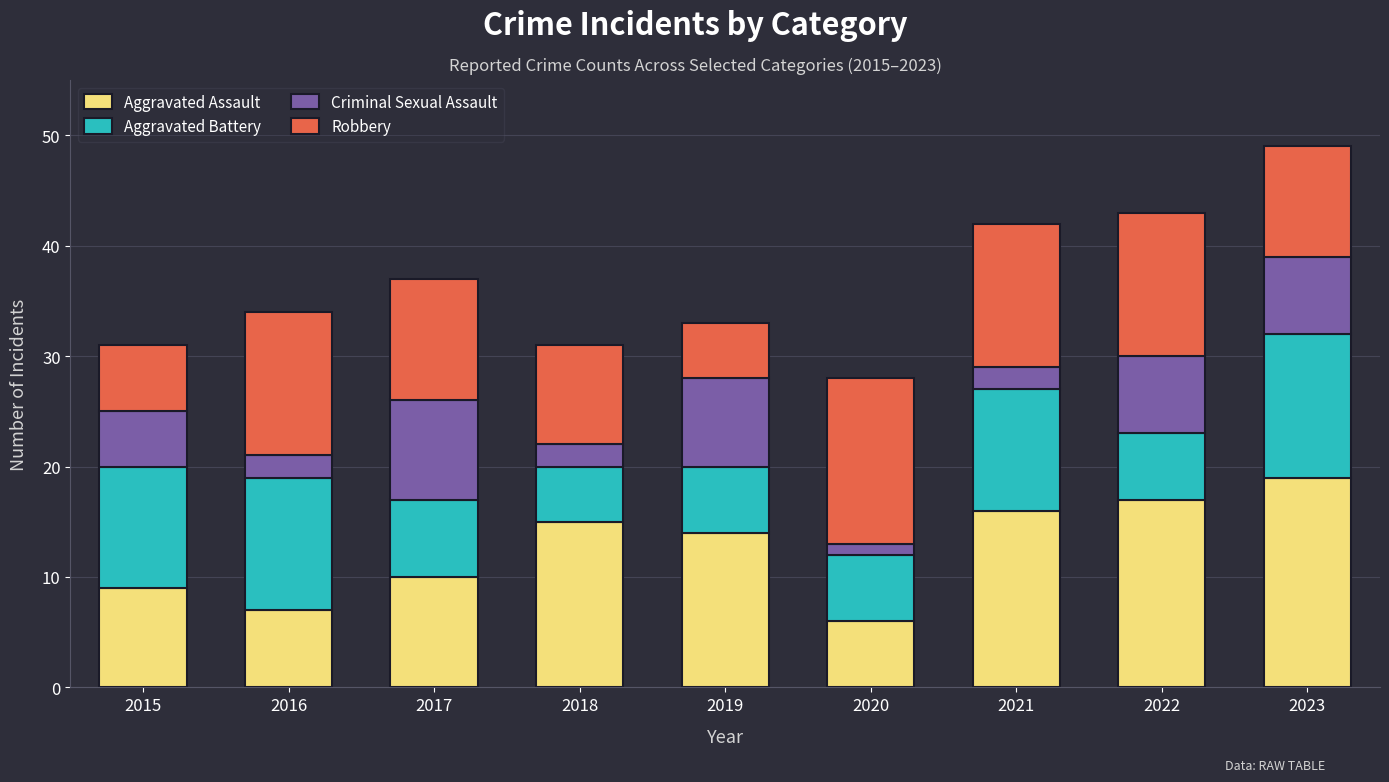

Which category has the highest value in the Aggravated Assault series?

2023